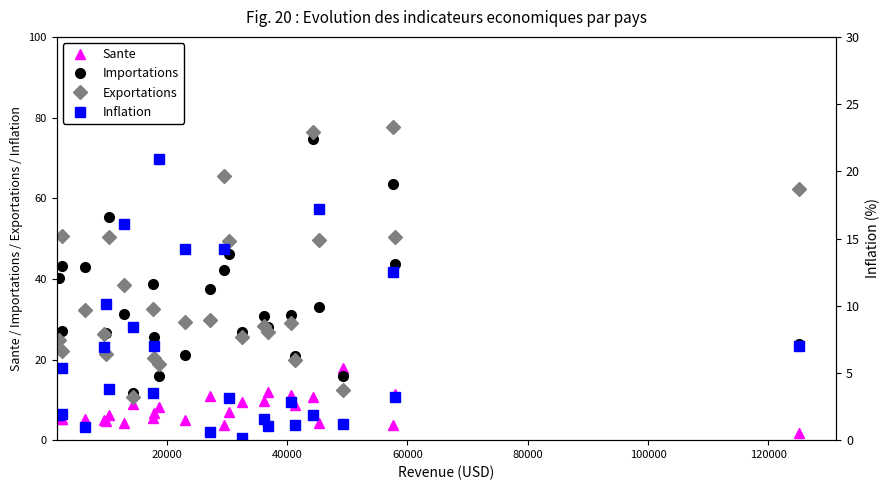

True or false: Importations has more than 2 points higher than both neighbors.

True